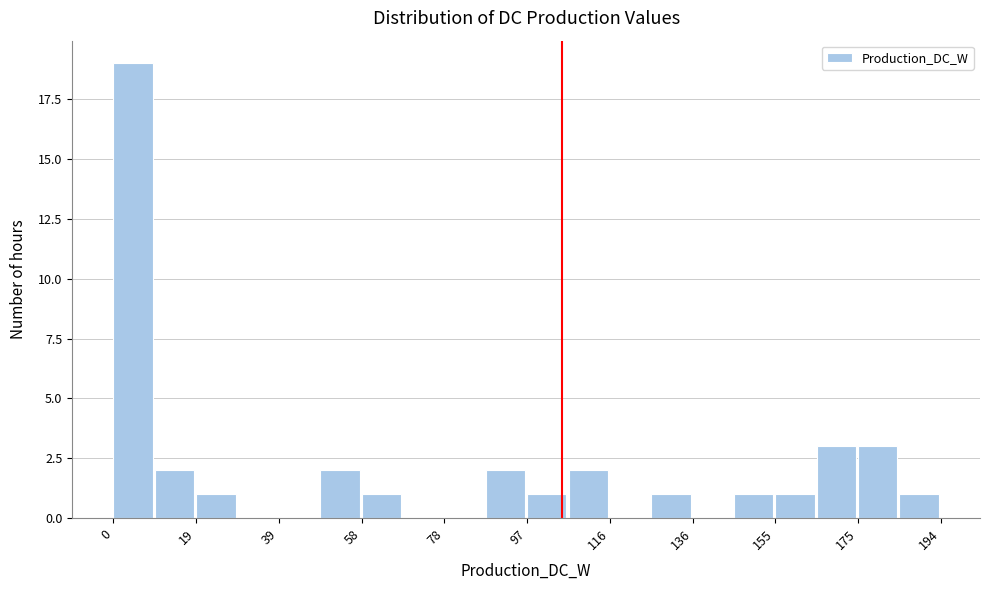

Reading left to right, list every bar in this chart as the range it spans on the x-axis followed by its height. Neither the bar edges nor the heights are printed on the chart, so give them approximately, as read against the axes.

0 to 10: 19
10 to 20: 2
20 to 30: 1
30 to 38: 0
38 to 48: 0
48 to 58: 2
58 to 68: 1
68 to 78: 0
78 to 88: 0
88 to 96: 2
96 to 106: 1
106 to 116: 2
116 to 126: 0
126 to 136: 1
136 to 146: 0
146 to 156: 1
156 to 164: 1
164 to 174: 3
174 to 184: 3
184 to 194: 1